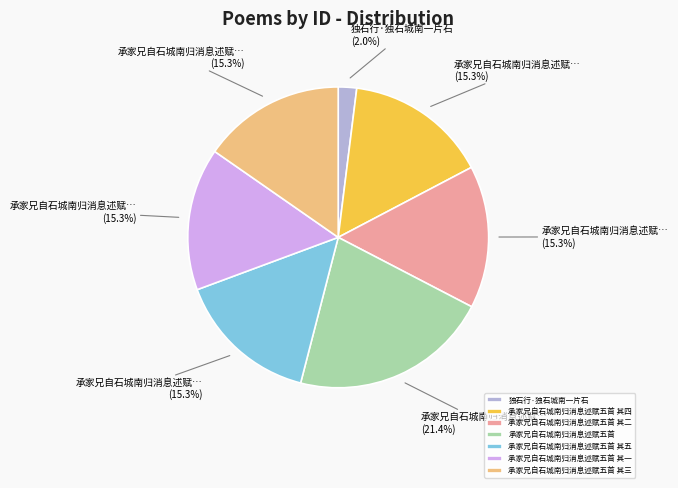

Does 承家兄自石城南归消息述赋五首 其四 represent more than half of the total?

No